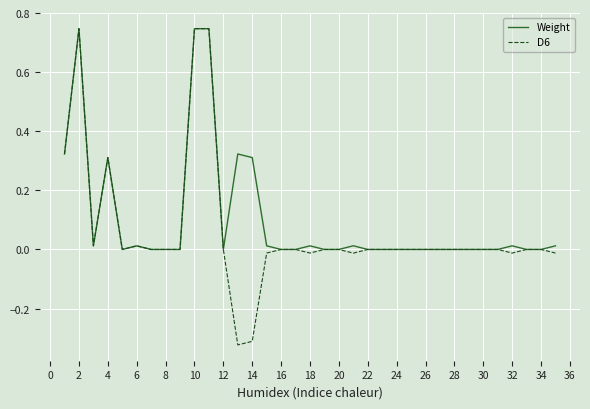

Which series has the largest range (max minus min)?

D6